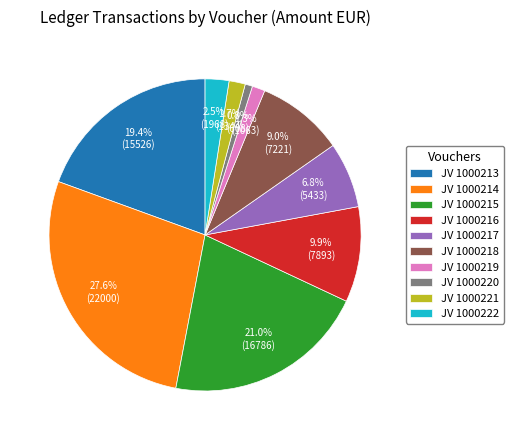

To the nearest percent, what is the difference between the largest and smallest slice percentages?

27%